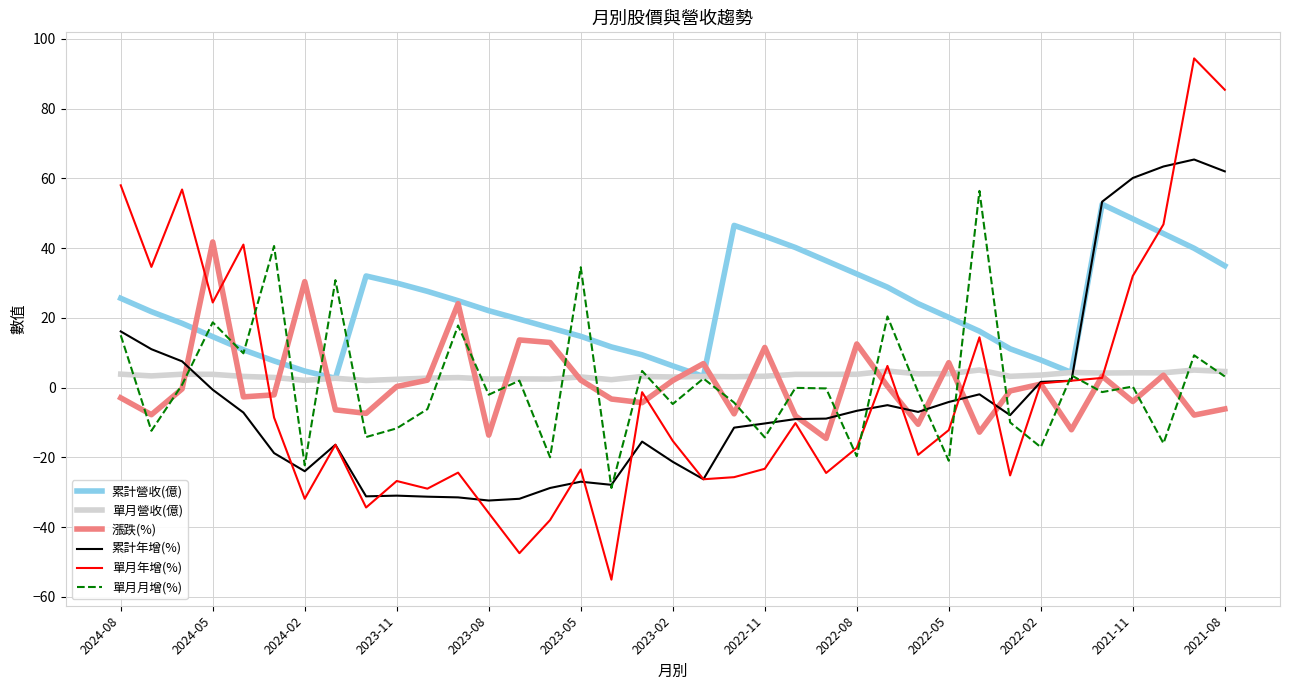

Which series has the largest total across all categories?

累計營收(億)